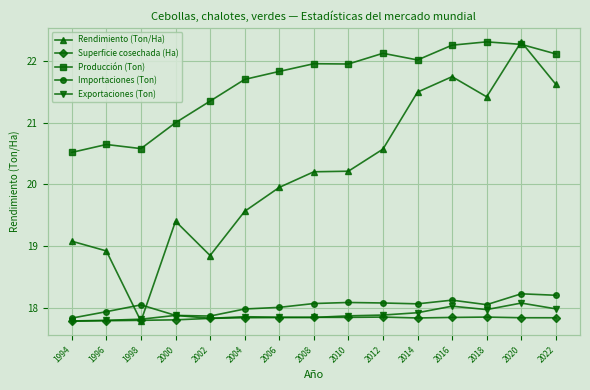

What is the difference between the maximum and second lowest values in the Rendimiento (Ton/Ha) series?

3.5